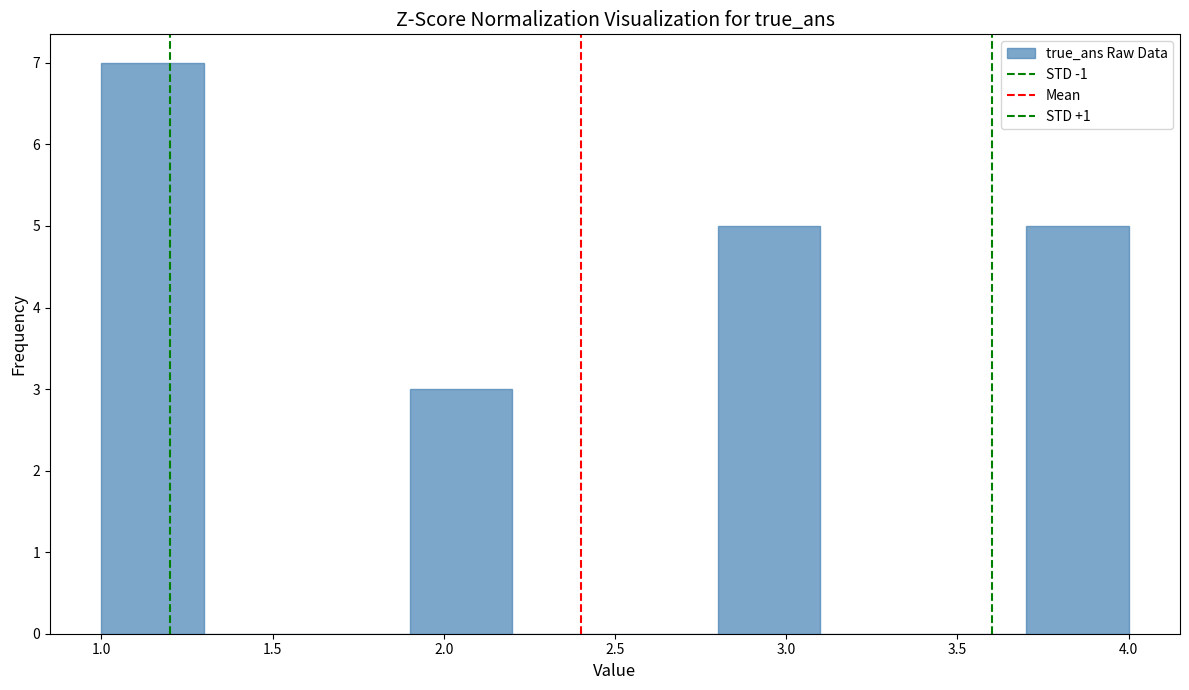

What is the height of the bar covering 3.7 to 4.0 on the x-axis? The values are not printed on the chart, so give them approximately, as read against the axis.

5